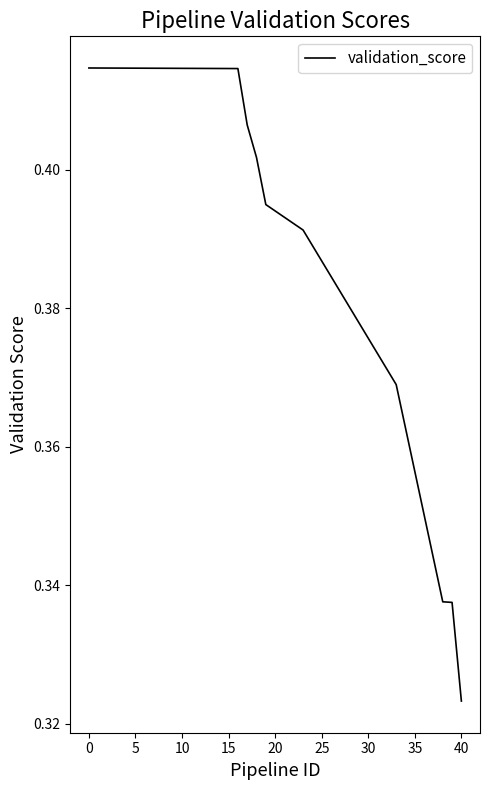

Where is the data nearest to the value 0?

40